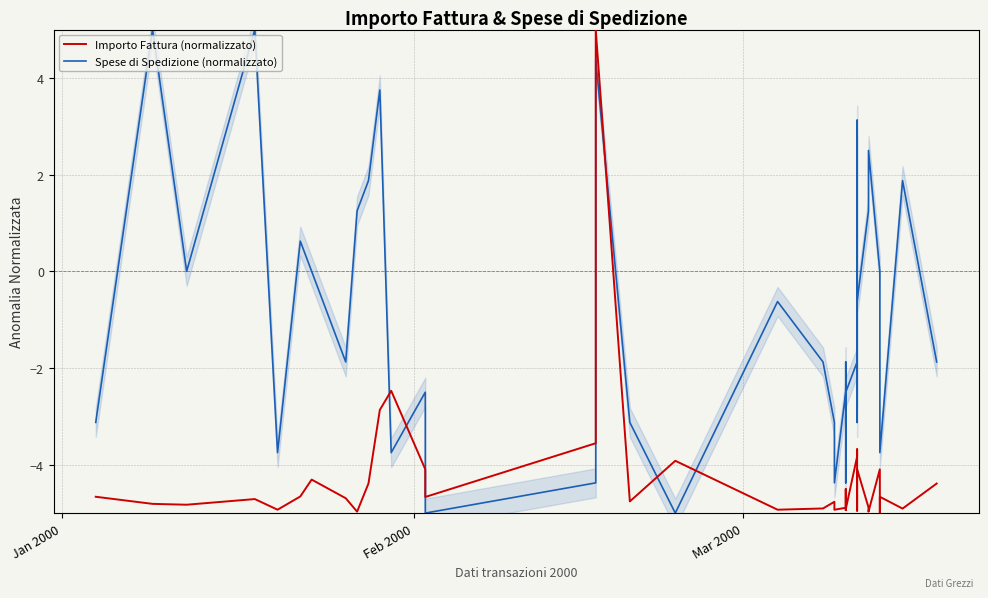

True or false: Spese di Spedizione (normalizzato) has more than 0 interior local peaks.

True